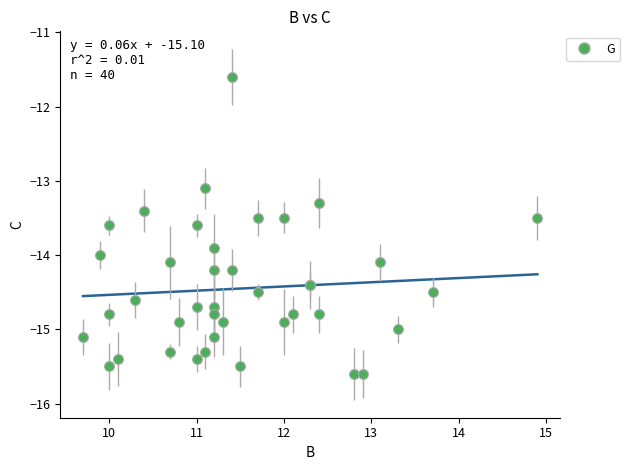

What Y value in the scatter plot is closest to -13?

-13.1